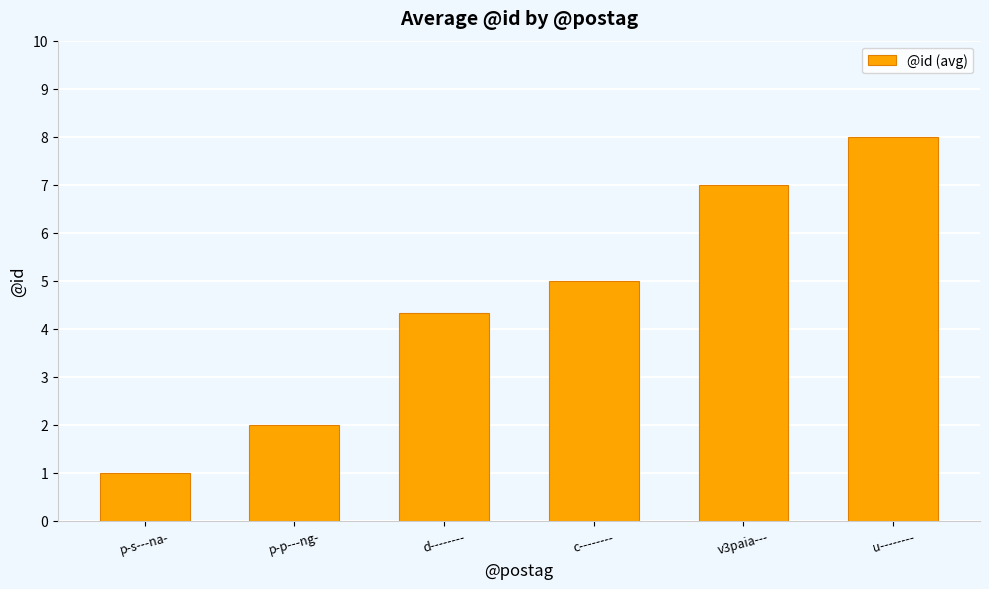

Read the value at d--------.

4.3